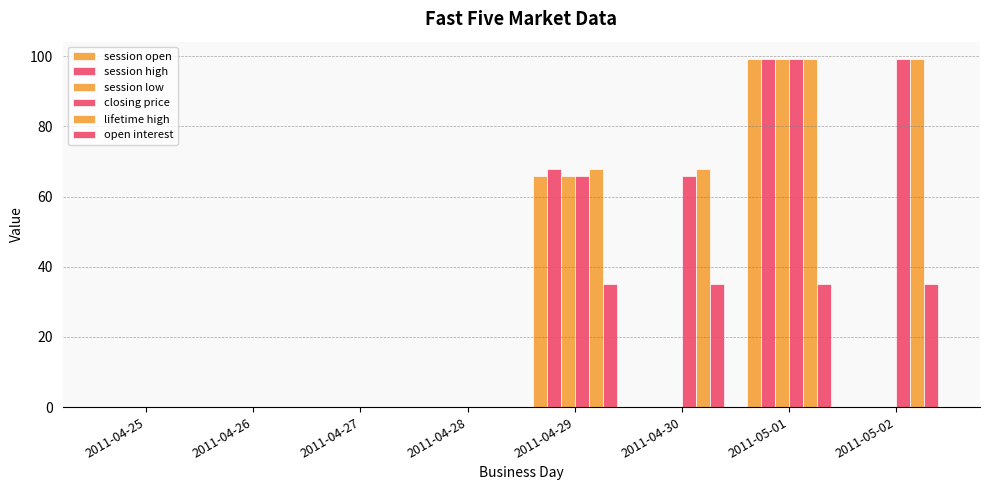

What position from the left is 2011-05-01?

7